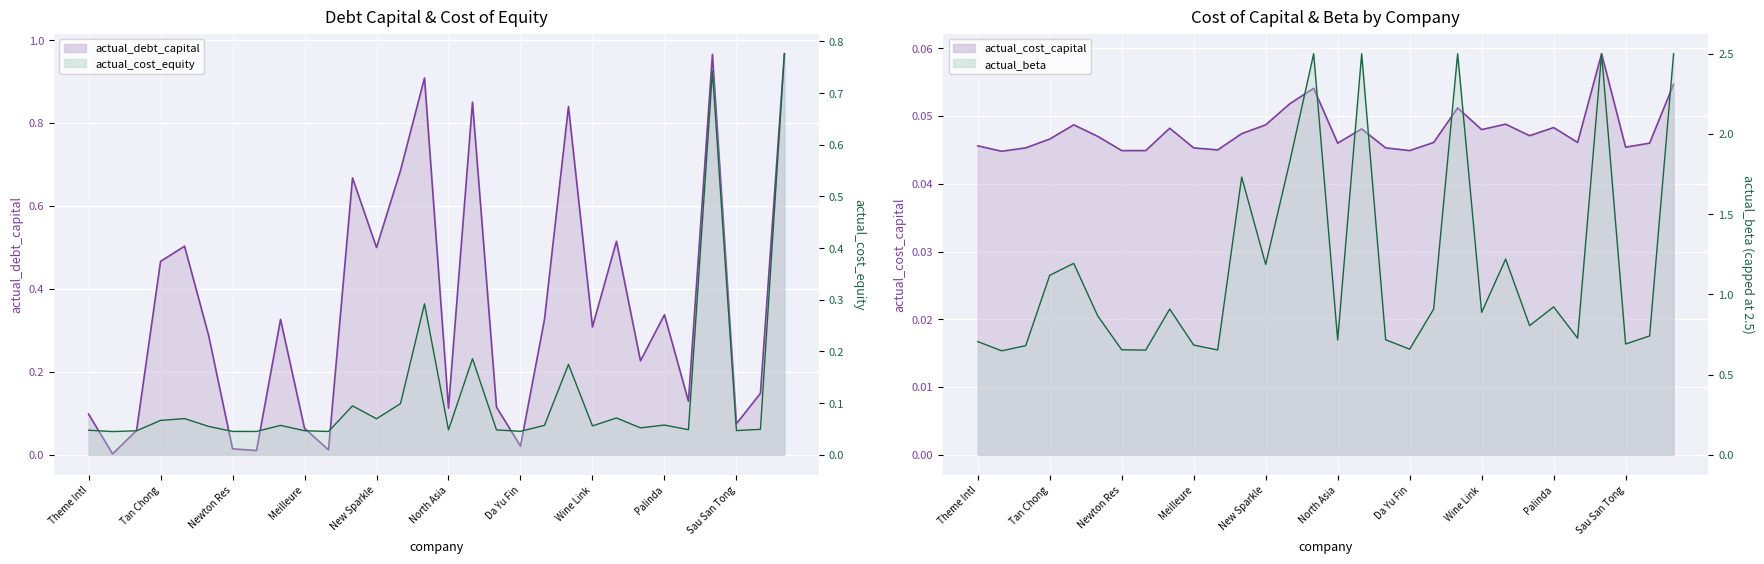

What position from the left is 16?

17